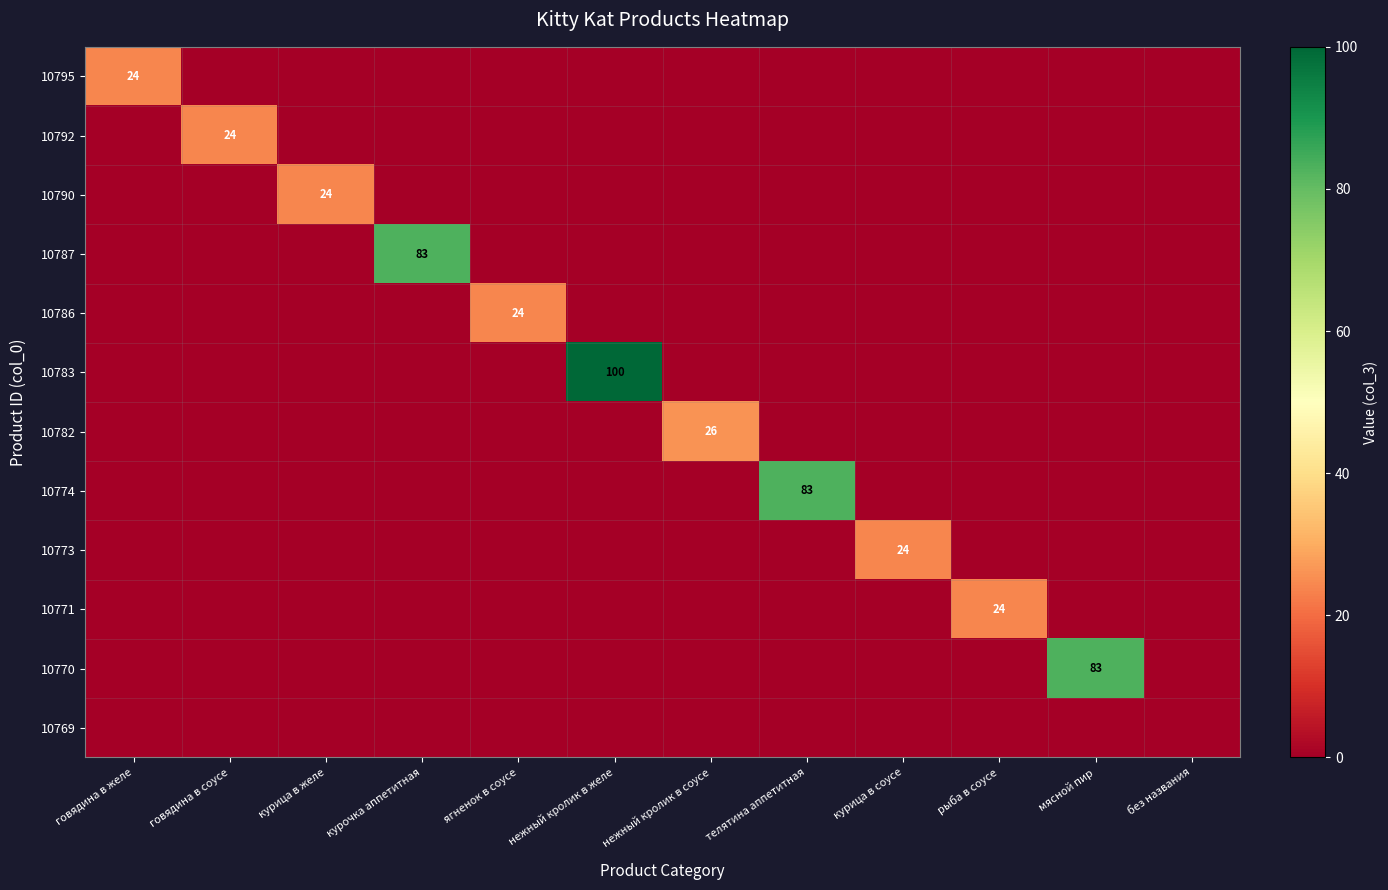

Is it true that 10770 equals 20 at мясной пир?

False